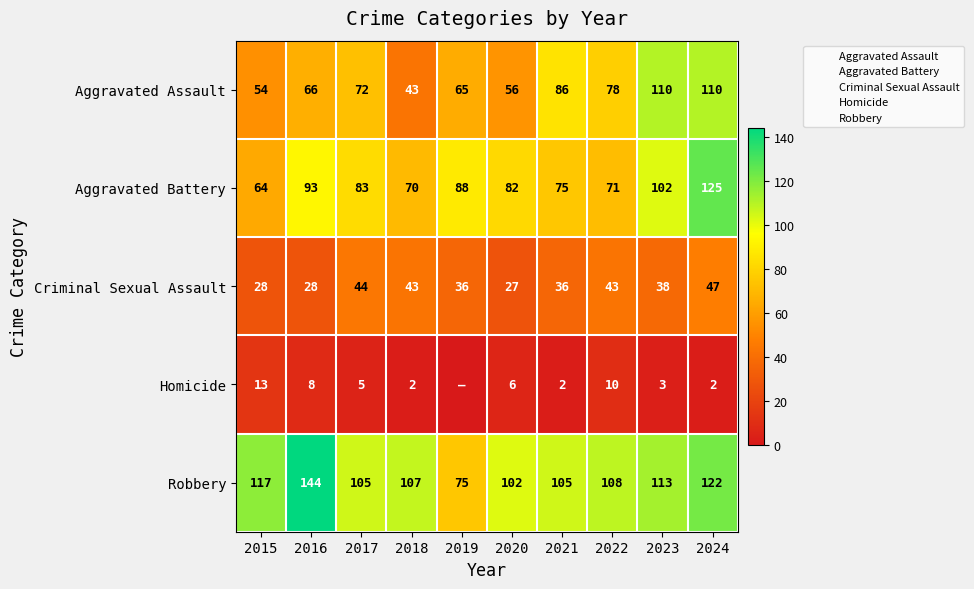

What is the spread (max minus min) of values at 2016?

136